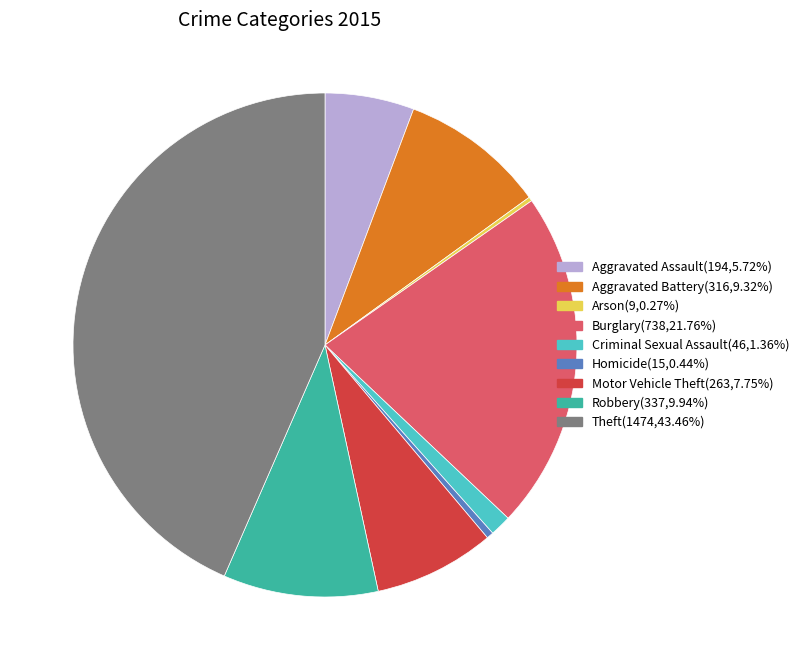

Does any single category account for the majority?

No